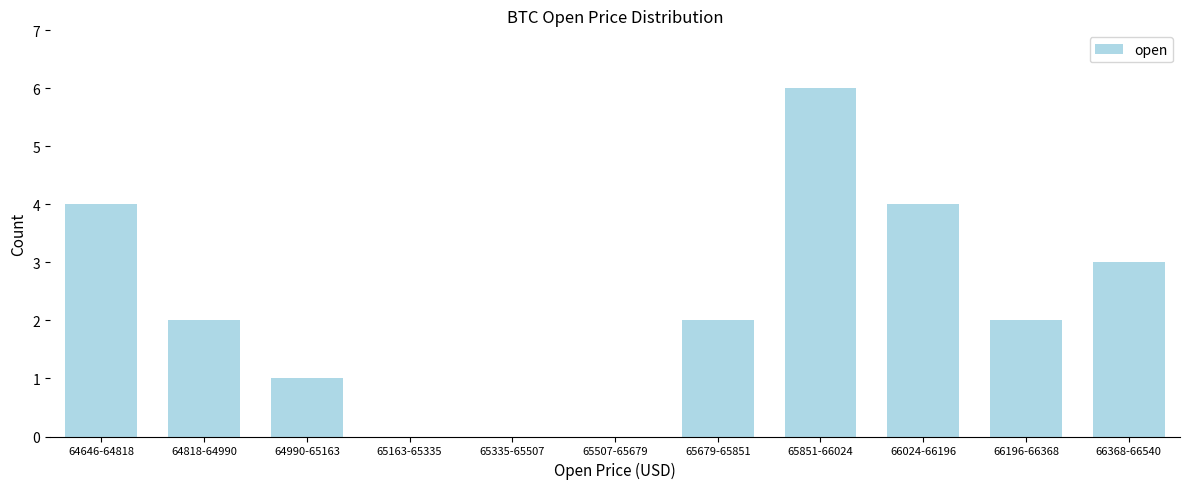

Reading left to right, transcribe all the data shown in this chart.

64646-64818=4	64818-64990=2	64990-65163=1	65163-65335=0	65335-65507=0	65507-65679=0	65679-65851=2	65851-66024=6	66024-66196=4	66196-66368=2	66368-66540=3